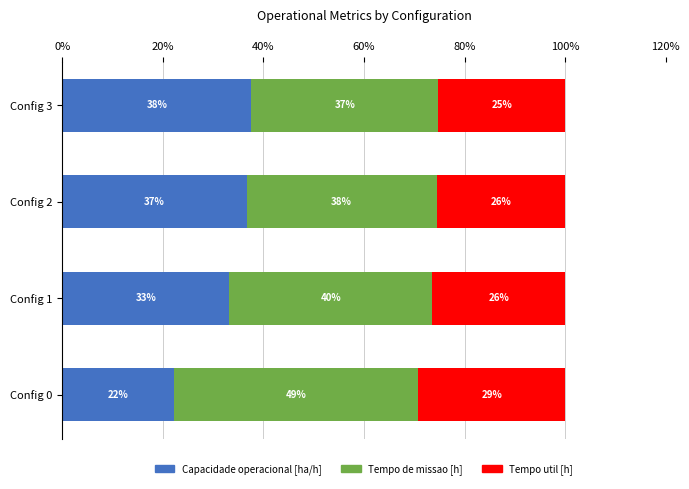

What are all the series names shown in the legend?

Capacidade operacional [ha/h], Tempo de missao [h], Tempo util [h]